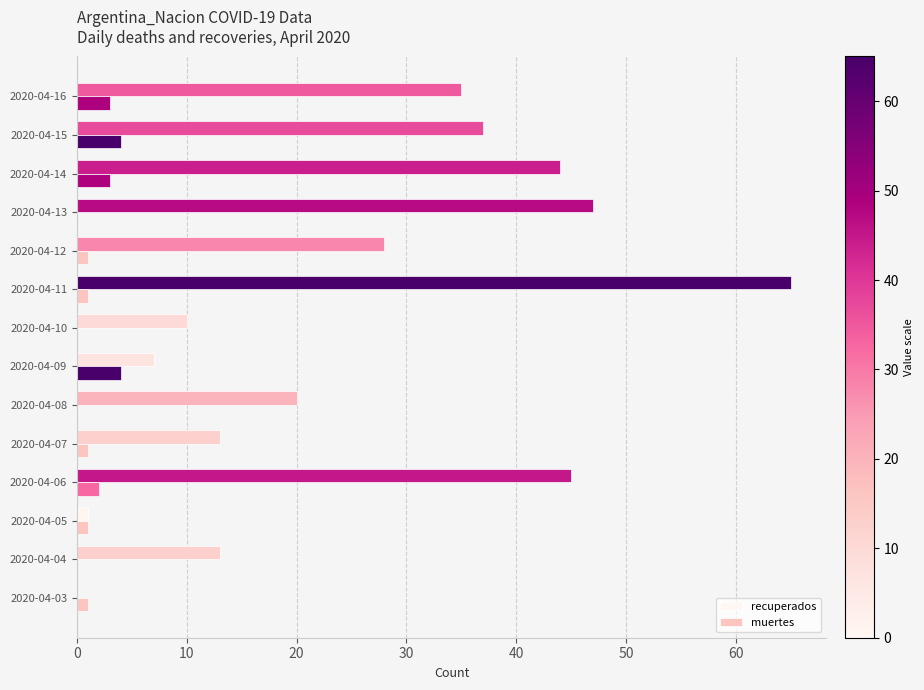

How many series are shown in this chart?

2